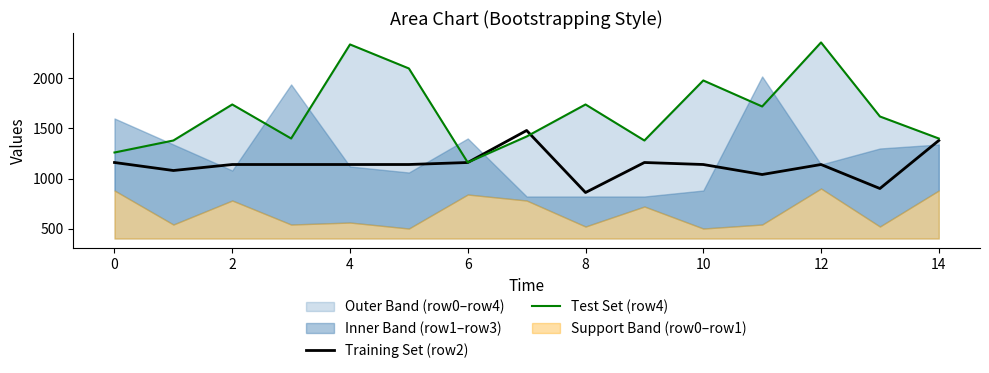

What is the highest value of the Test Set (row4) series?

2360